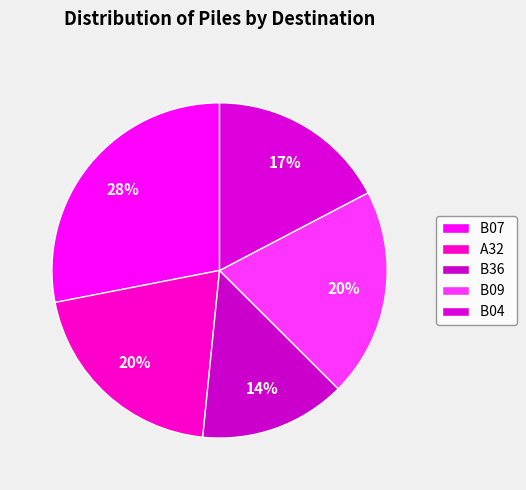

The B07 slice represents 28% of the pie. True or false?

True